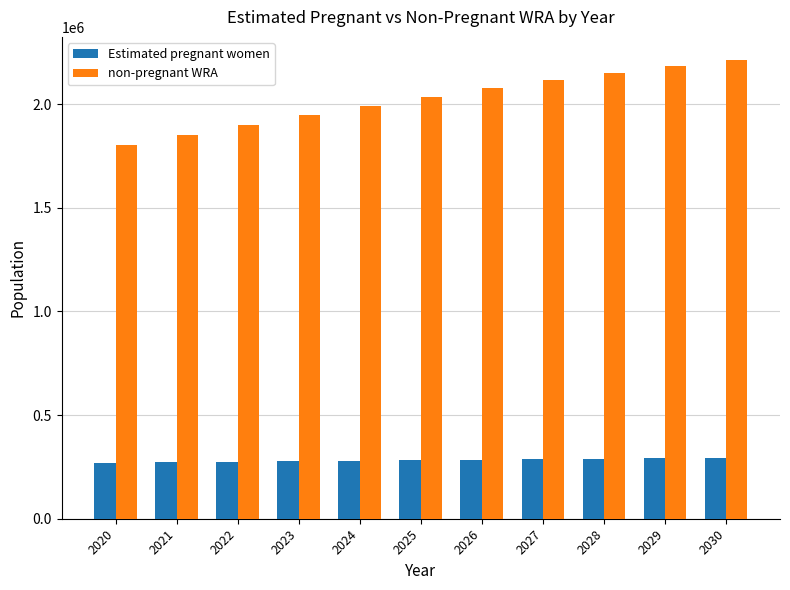

Which series has the largest total across all categories?

non-pregnant WRA